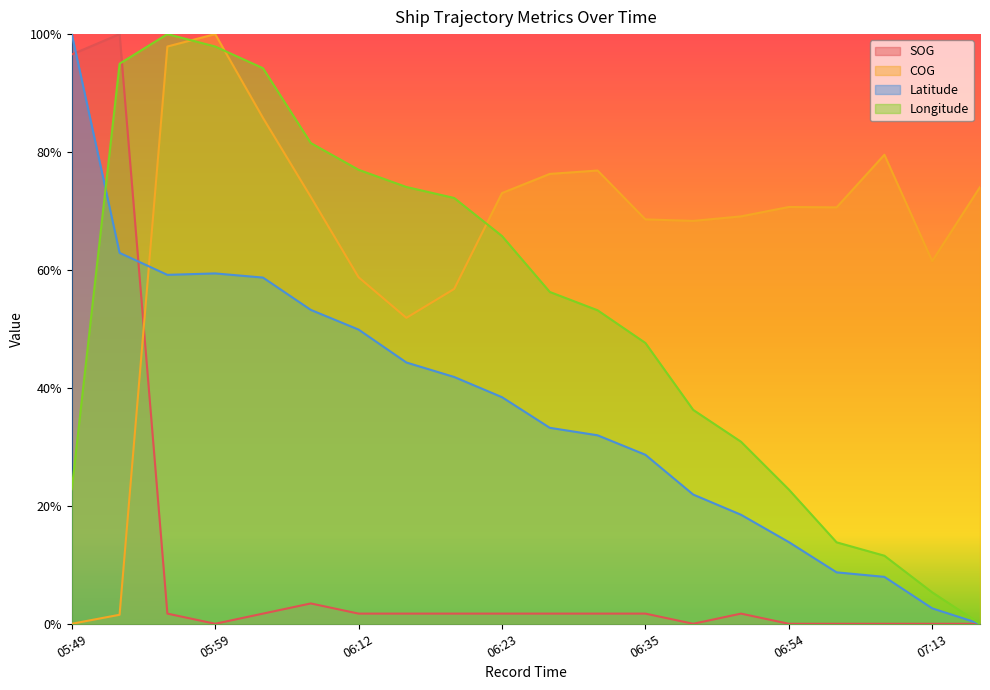

What are all the series names shown in the legend?

SOG, COG, Latitude, Longitude